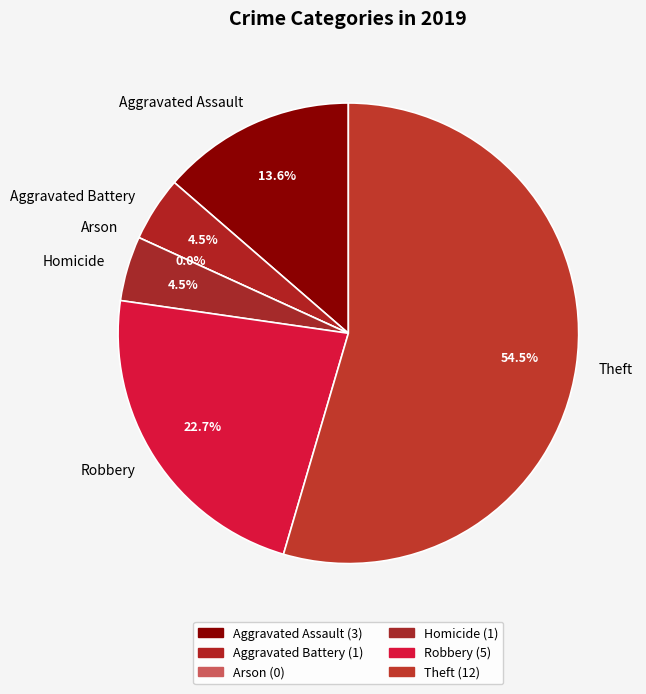

To the nearest percent, what percentage of the pie is Robbery?

23%